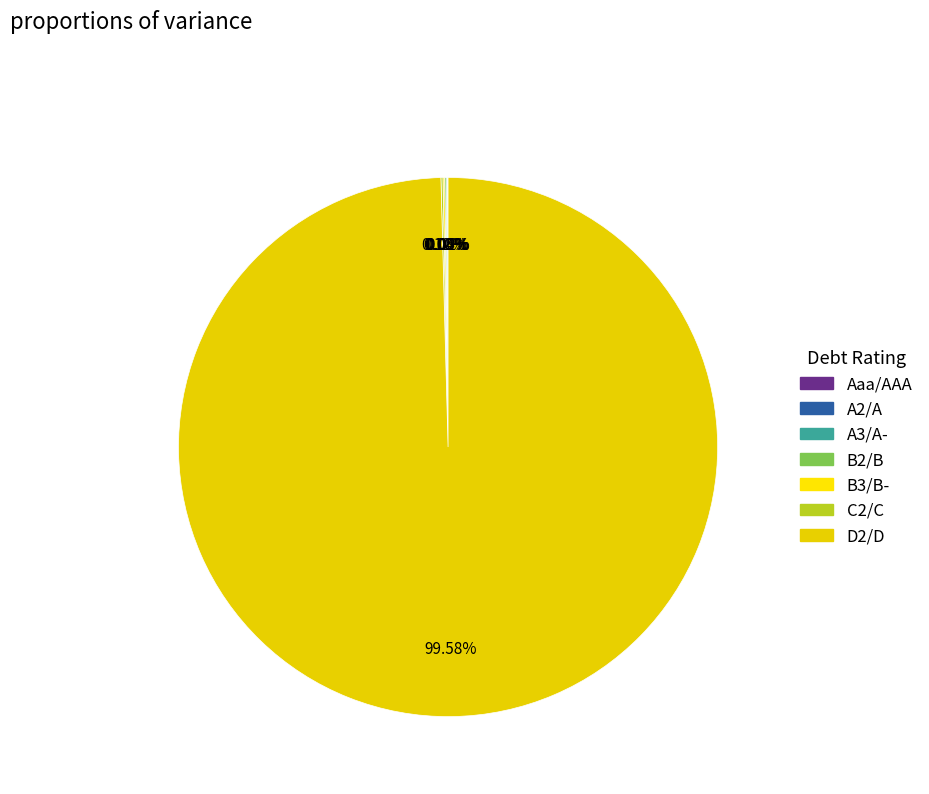

Which category has the biggest portion of the pie?

D2/D